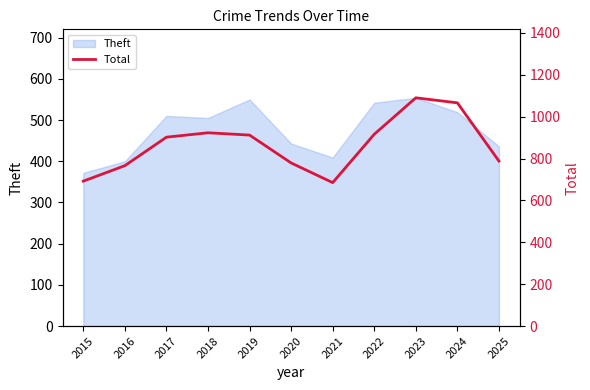

Which category has the lowest value across all series?

2021